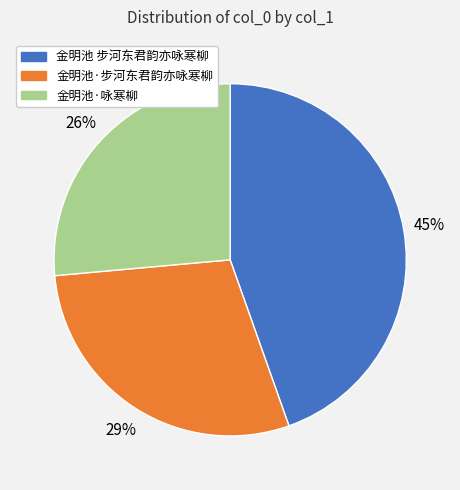

The 金明池·步河东君韵亦咏寒柳 slice represents 29% of the pie. True or false?

True